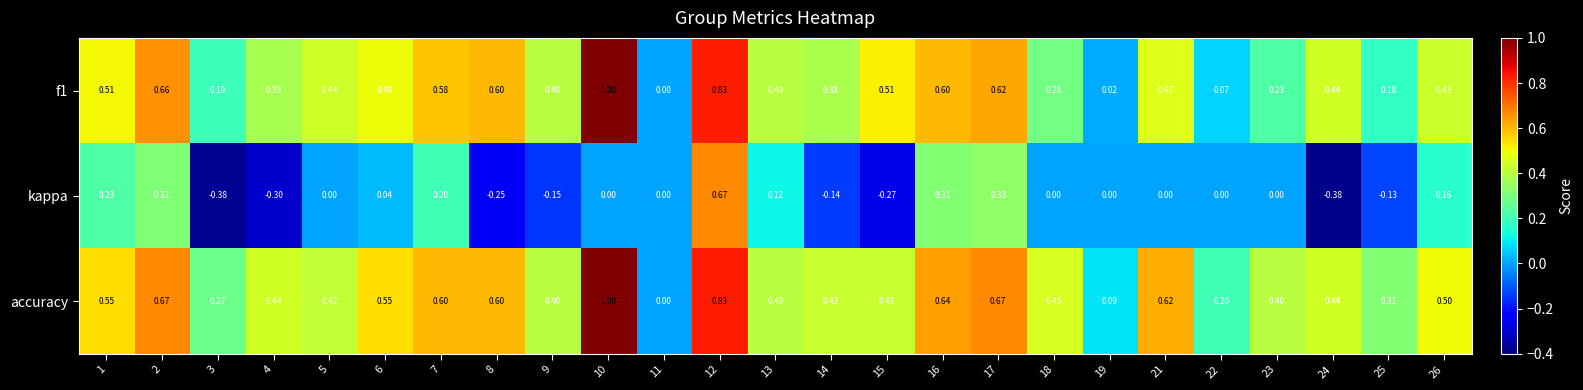

Is the value of f1 at 21 greater than the value of accuracy at 21?

No